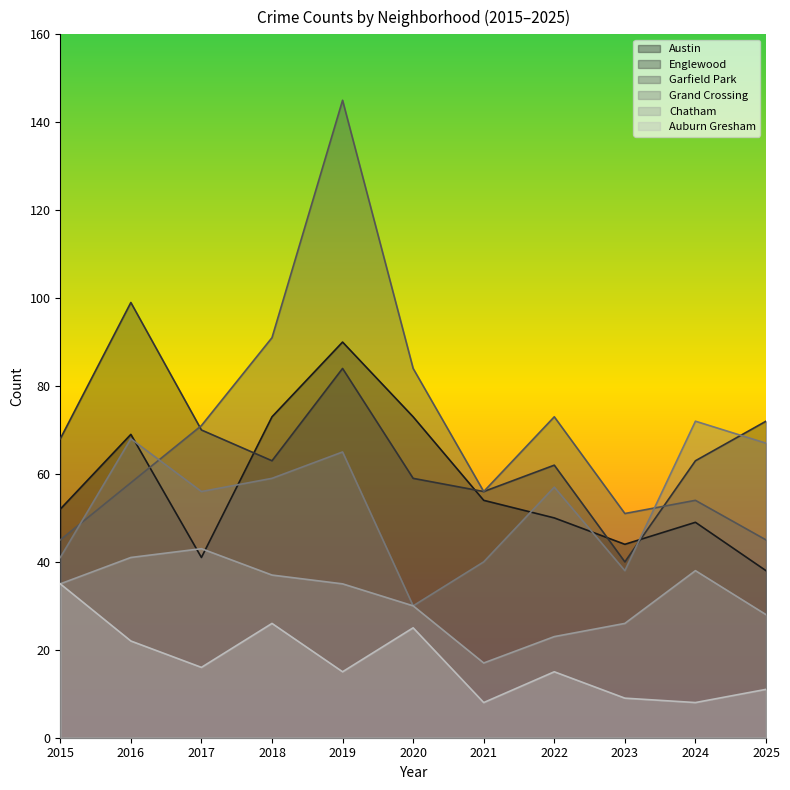

How many distinct data groups are displayed?

6